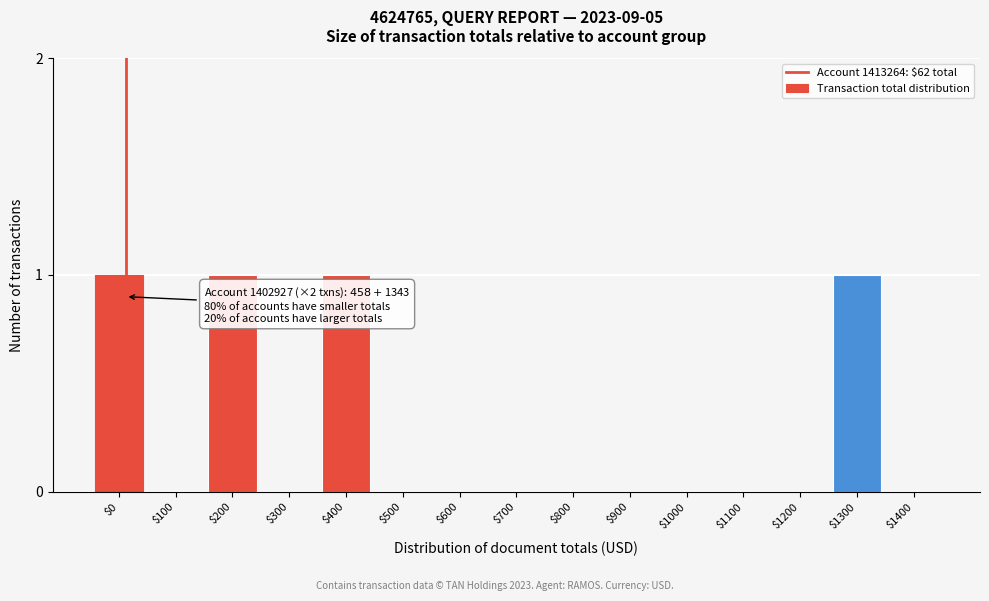

The value at $1200 is -1. True or false?

False